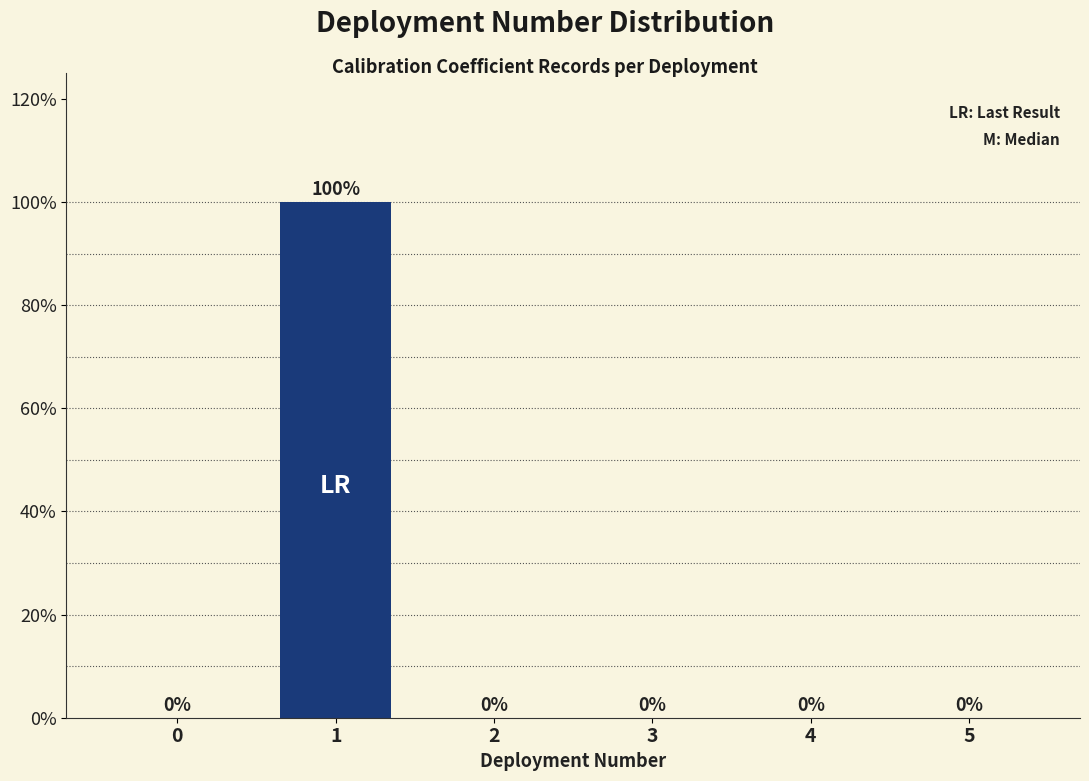

Reading left to right, extract all data points from this chart.

0=0	1=100	2=0	3=0	4=0	5=0